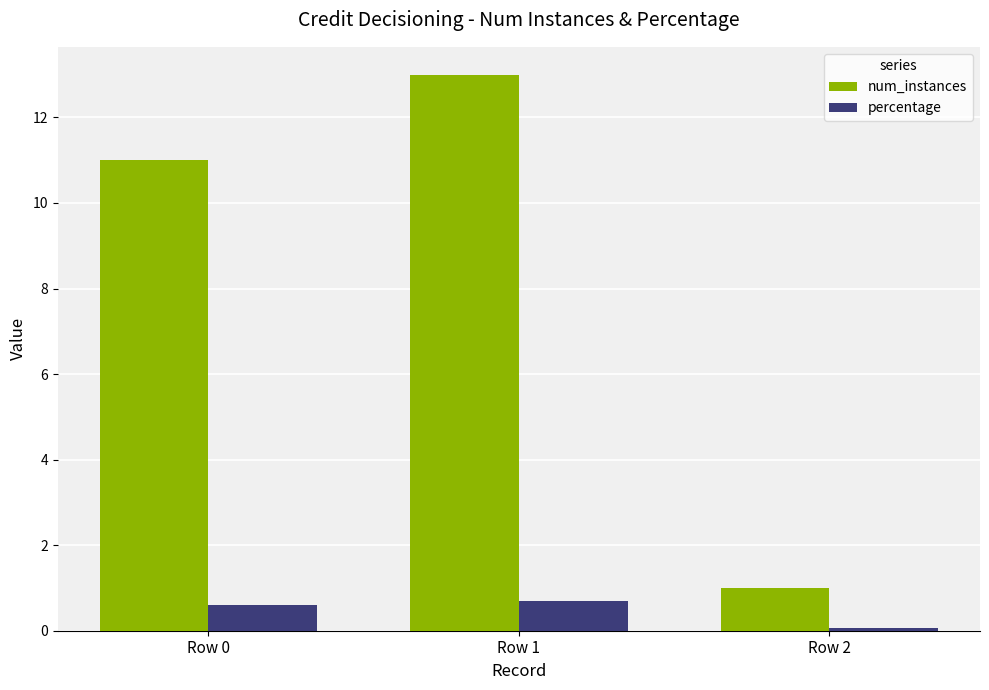

What is the average value of the num_instances series?

8.3